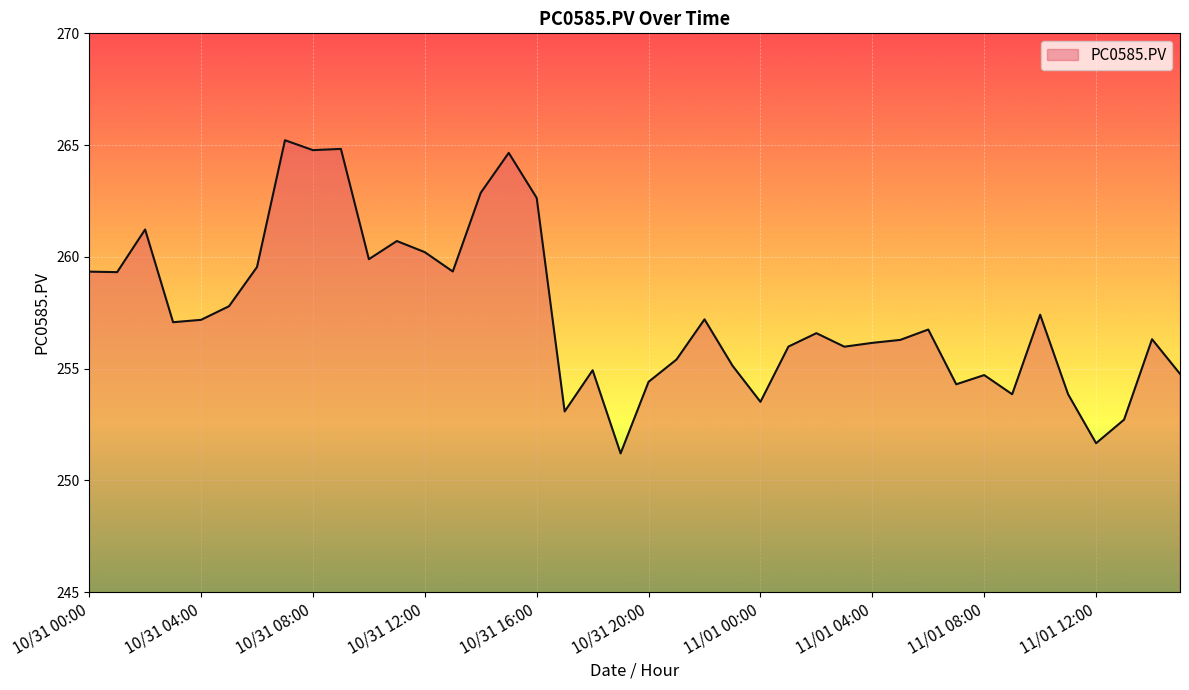

What is the difference between the maximum and minimum values?

14.0